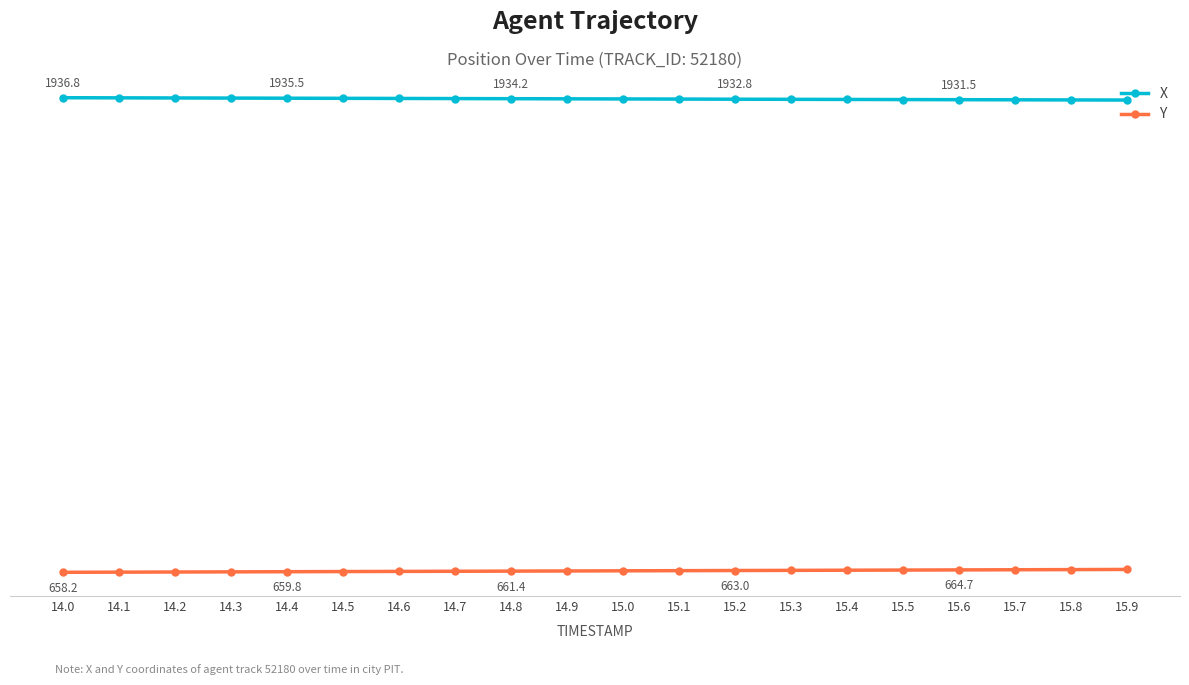

Is this an area chart (filled region under the line)?

No